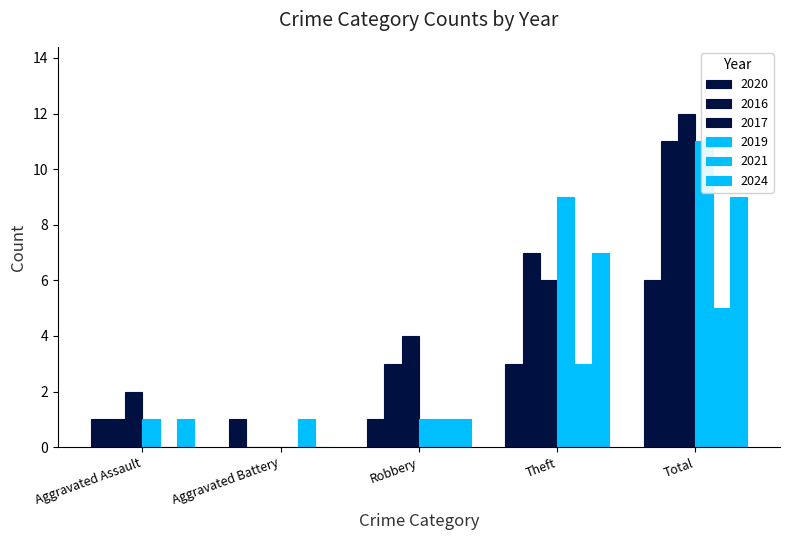

At which category does the chart reach its minimum across all series?

Aggravated Battery